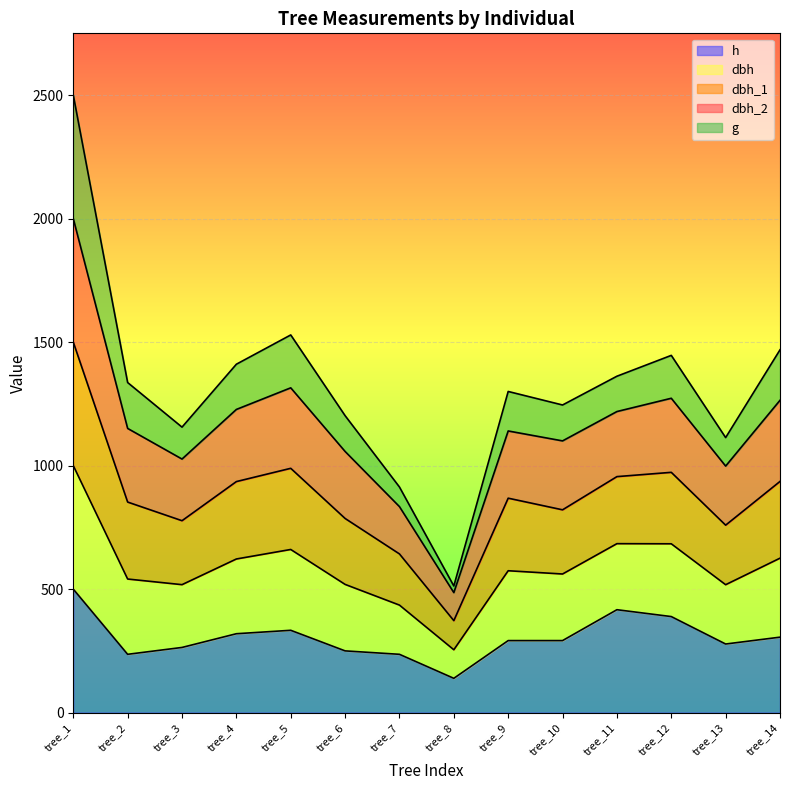

True or false: h and dbh_2 cross at least once.

False